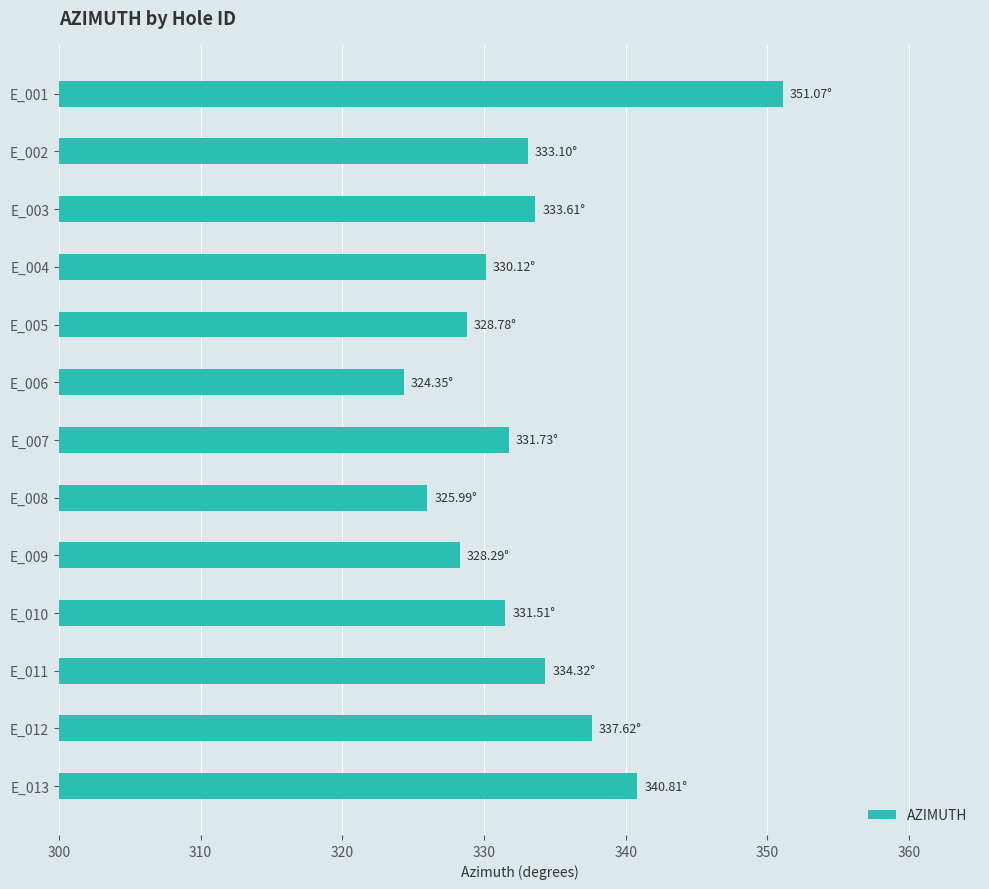

Which has a higher value, E_004 or E_010?

E_010